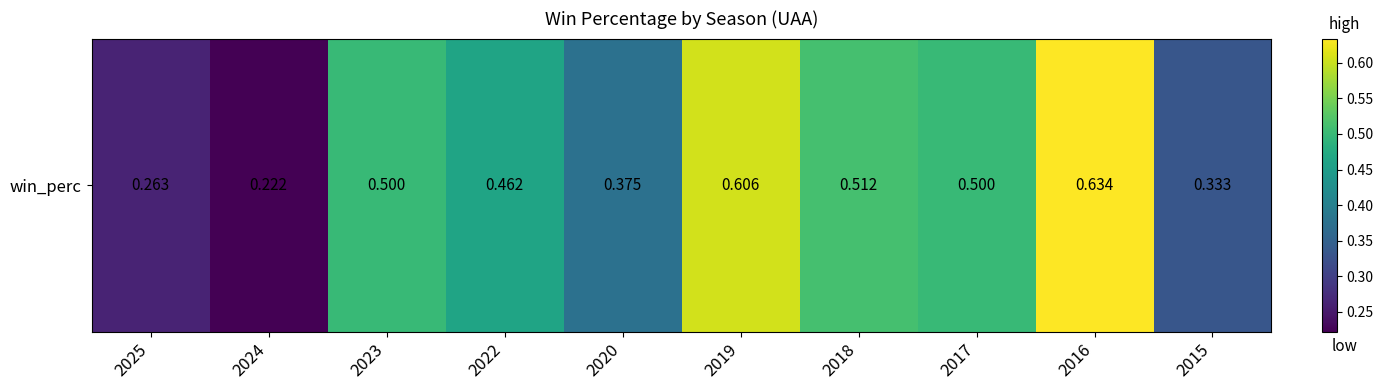

Which has a higher value, 2022 or 2018?

2018